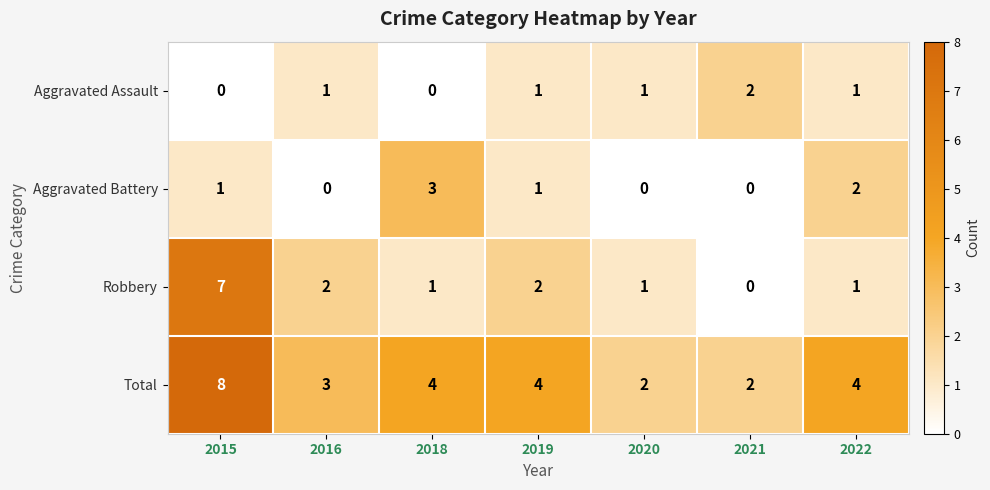

What is the average value of the Total series?

4